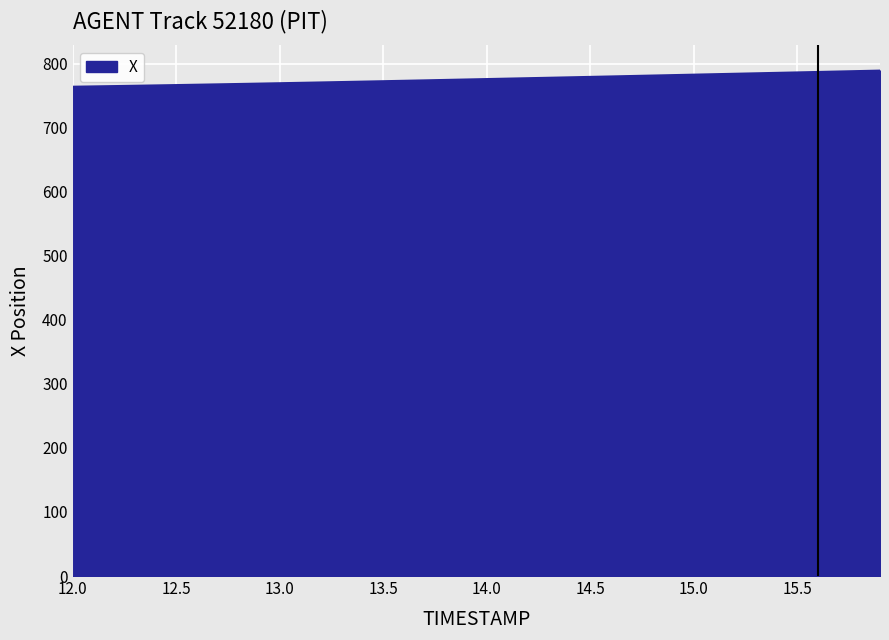

What is the maximum value shown in the chart?

789.2